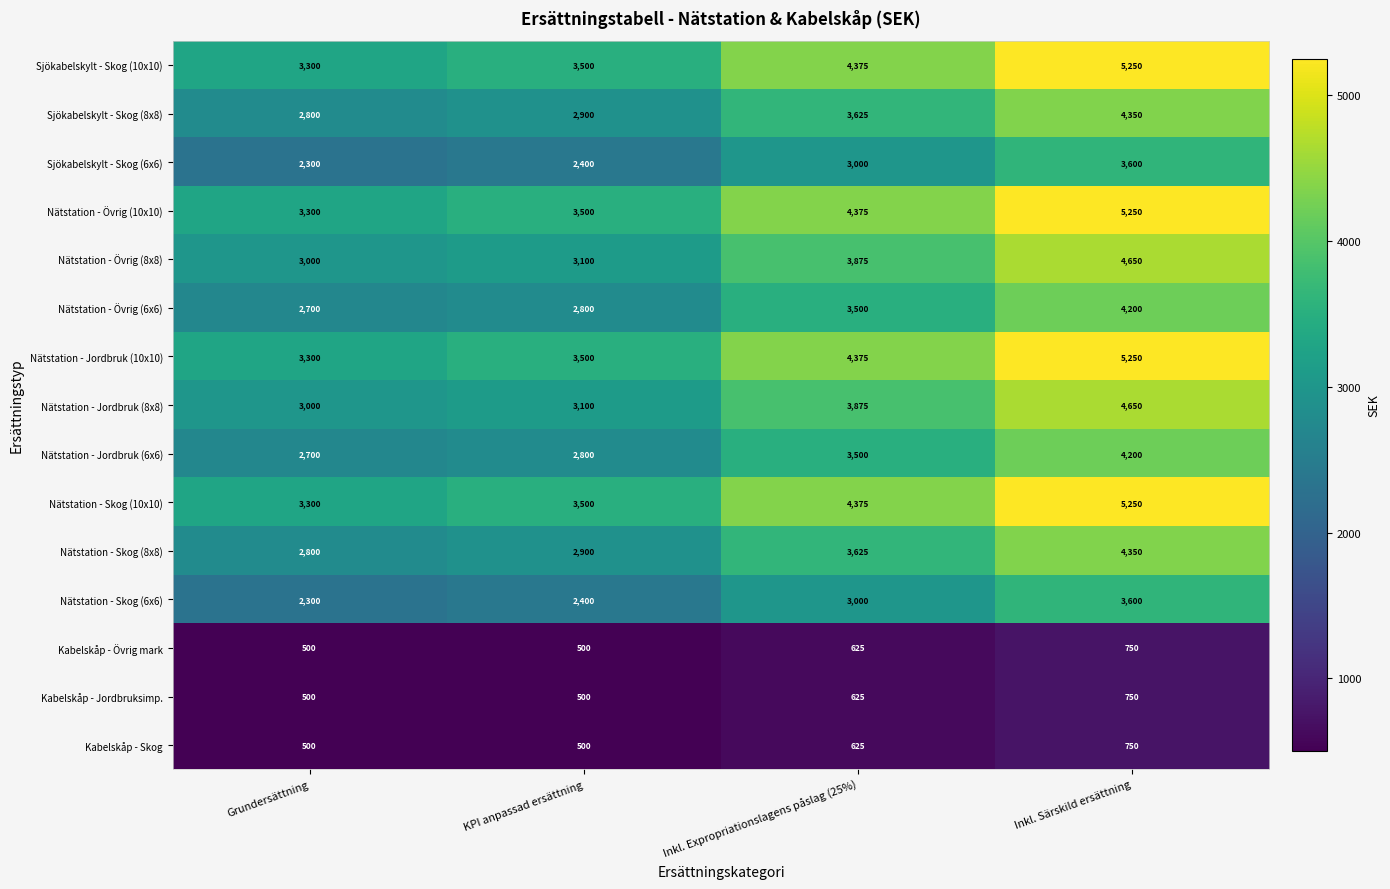

What is the average value of the Nätstation - Övrig (10x10) series?

4106